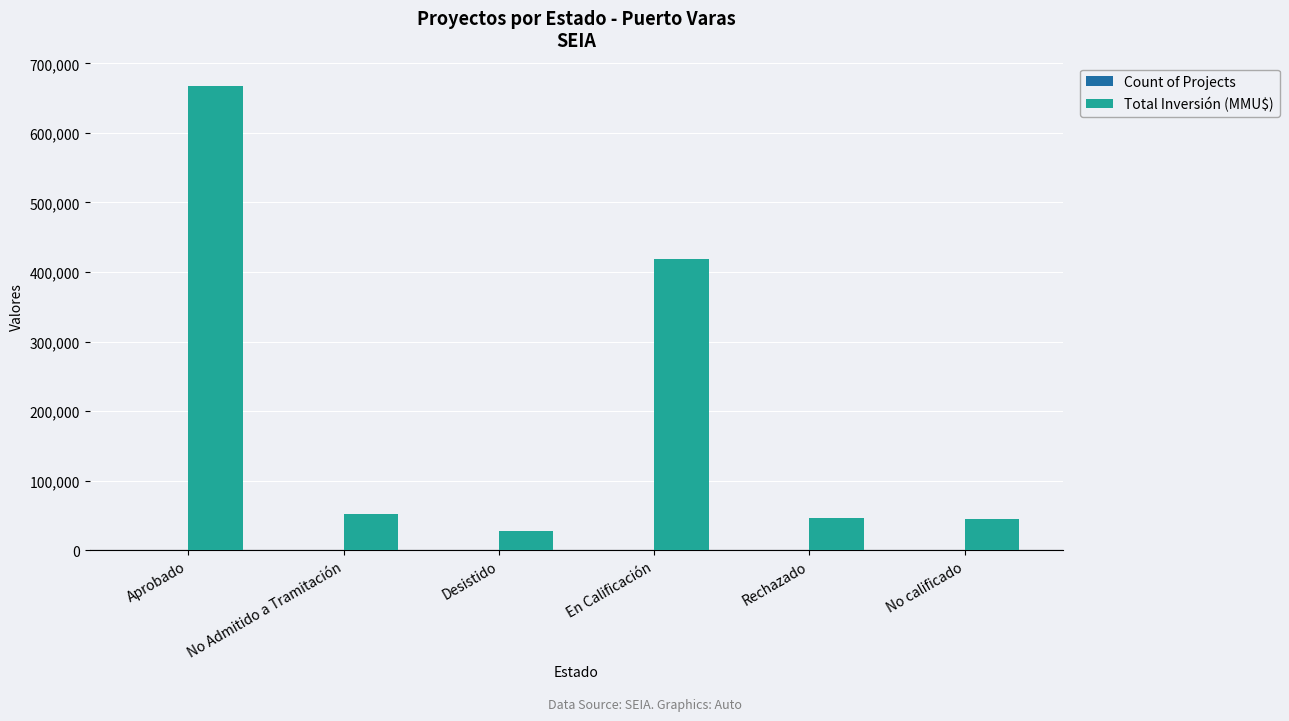

At which category does the chart reach its peak across all series?

Aprobado